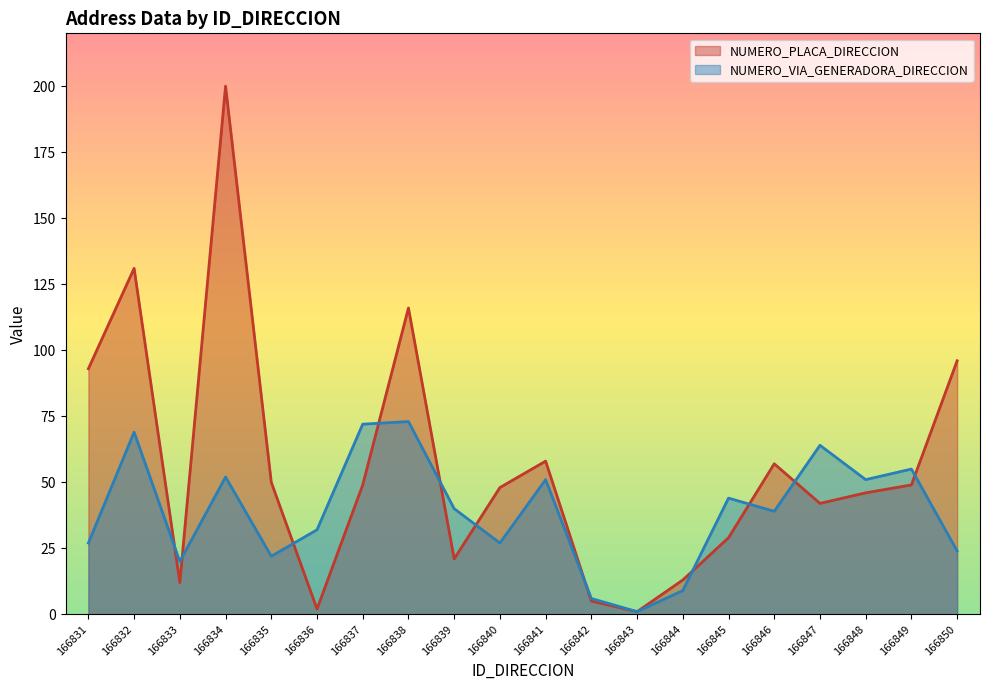

What value does the NUMERO_VIA_GENERADORA_DIRECCION series have at 166848, to the nearest 5?

50